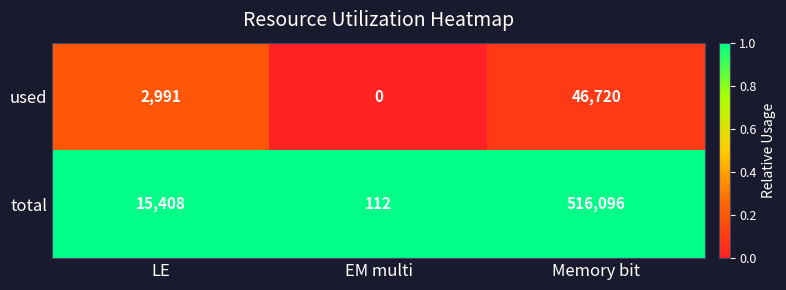

Which series has the widest spread of values?

total